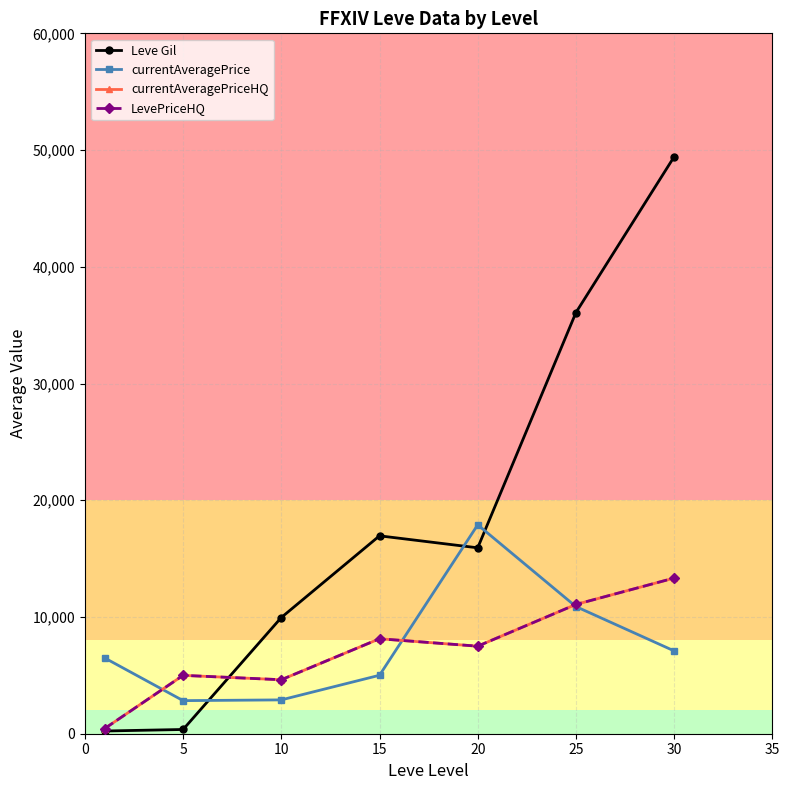

Where is the first local minimum for LevePriceHQ?

10